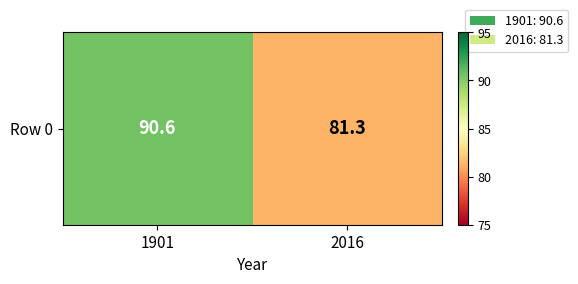

Count the number of categories in the chart.

2